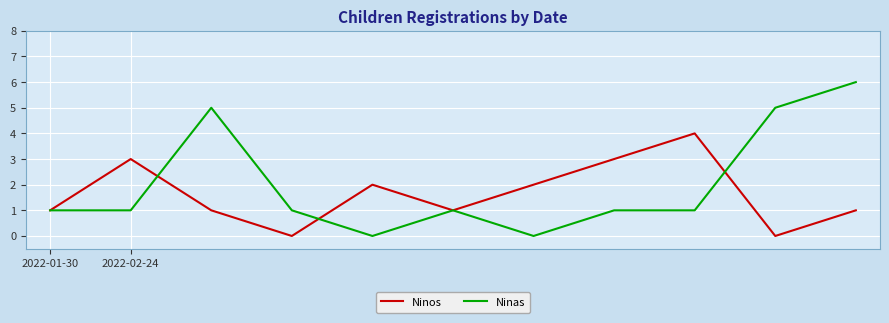

Which series has the largest total across all categories?

Ninas